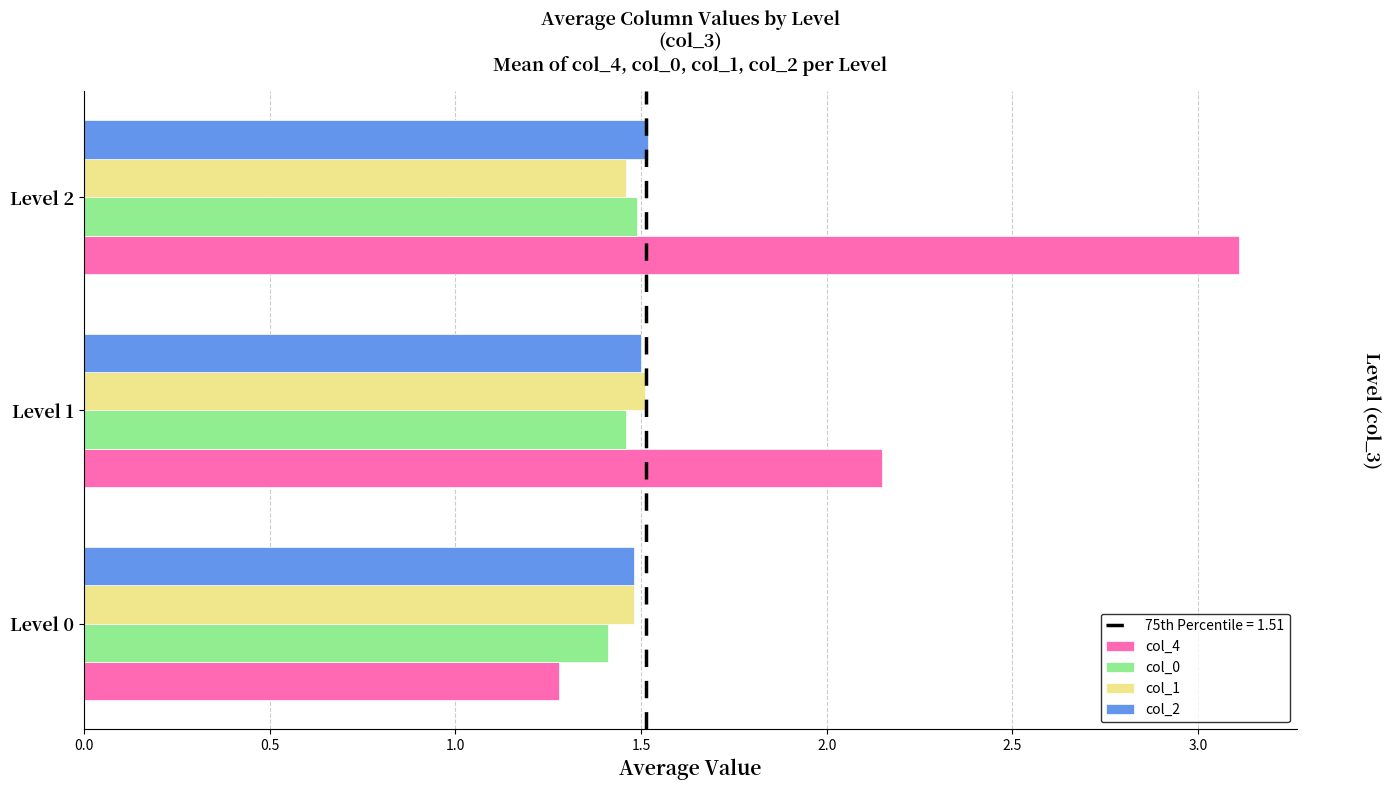

The col_1 series shows 0.7 at Level 1. True or false?

False